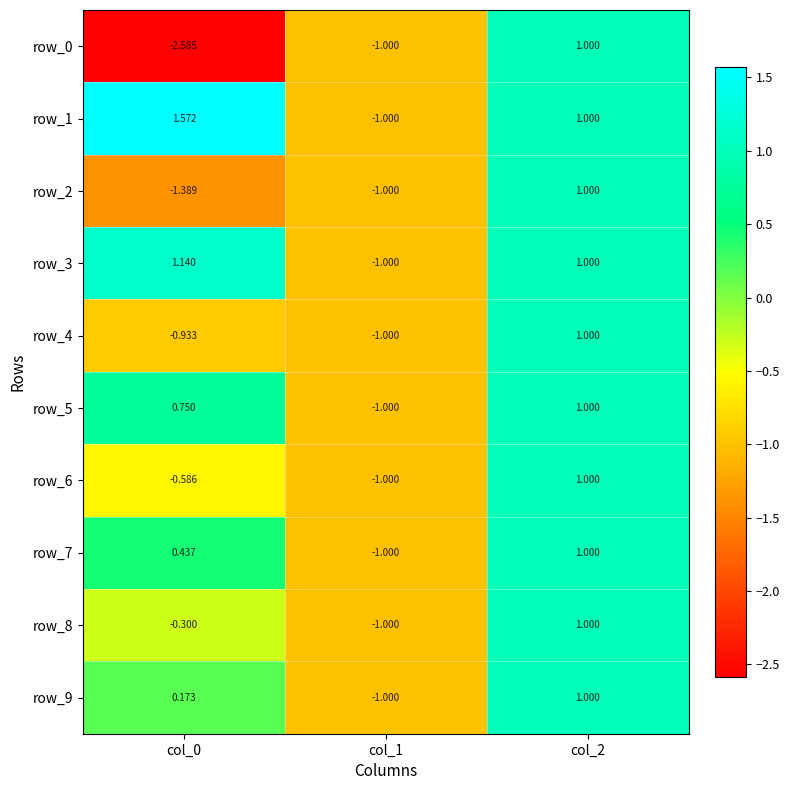

Is the value of row_2 at col_0 greater than the value of row_6 at col_2?

No